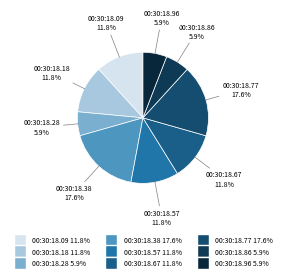

How many segments does this pie chart have?

9